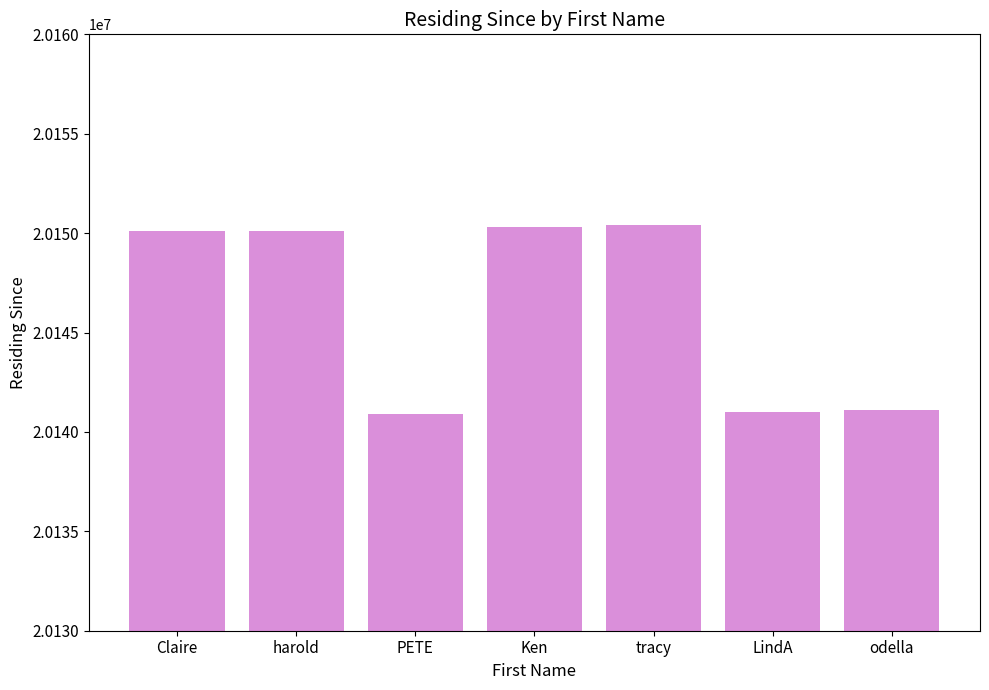

Approximately how many times larger is the value at Ken compared to harold?

1.0